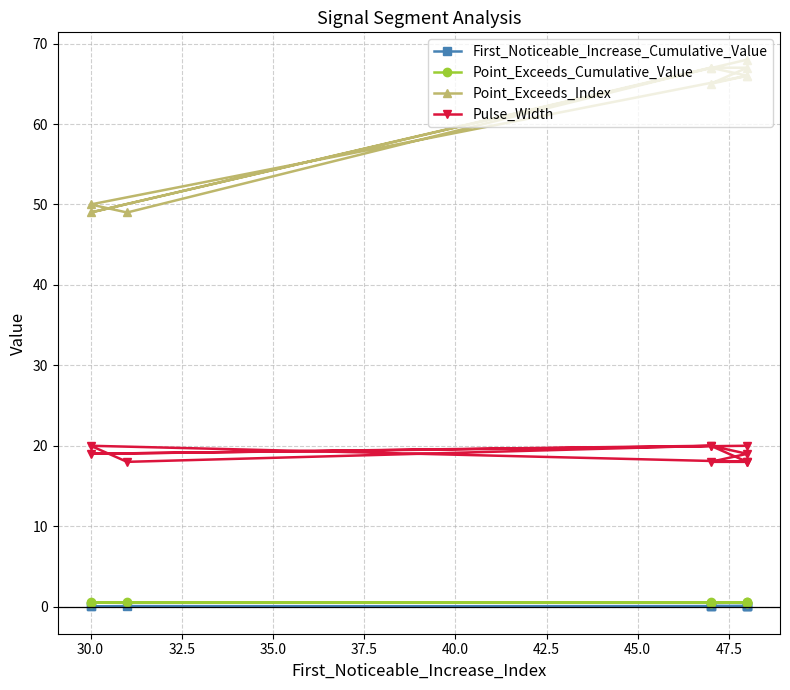

Rank the series by their maximum value, from lowest to highest.

First_Noticeable_Increase_Cumulative_Value, Point_Exceeds_Cumulative_Value, Pulse_Width, Point_Exceeds_Index